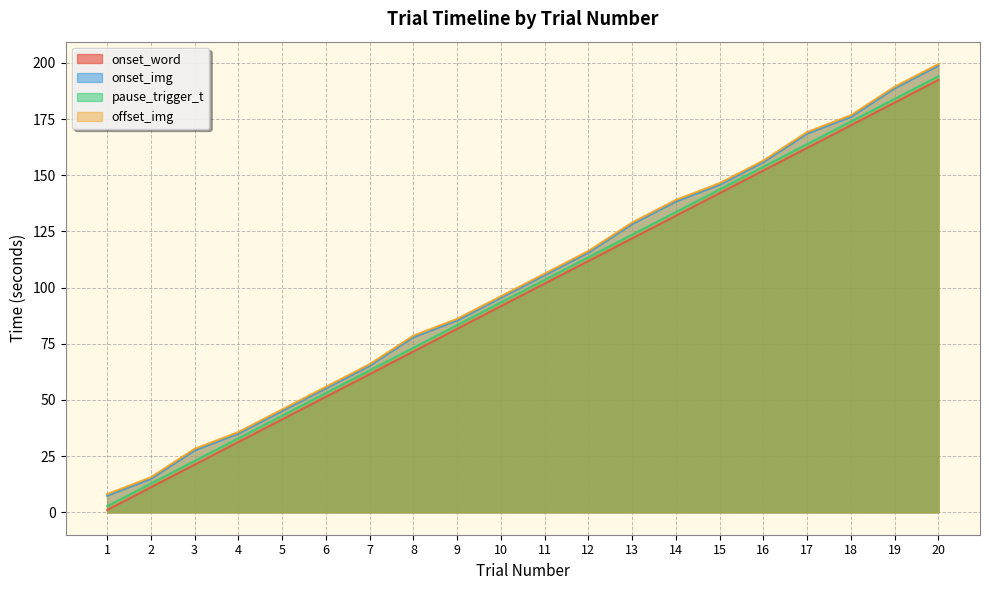

What is the difference between the onset_word values at 10 and 8?

20.2